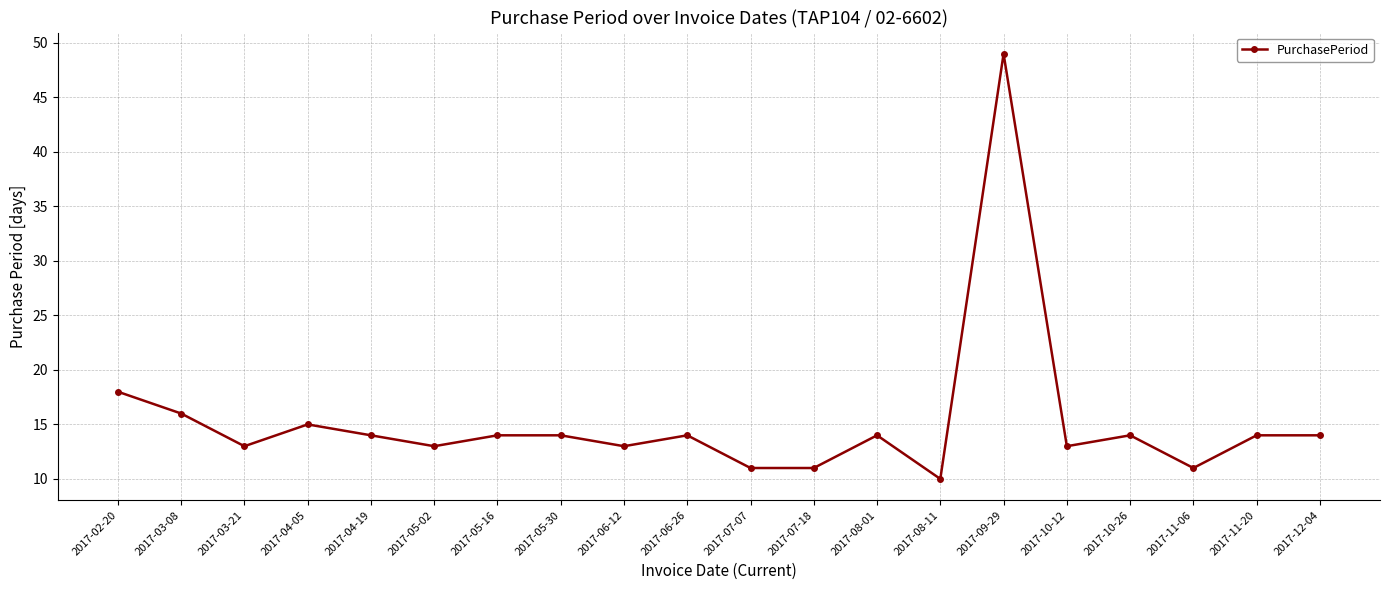

What is the change in value from 2017-02-20 to 2017-09-29?

+31